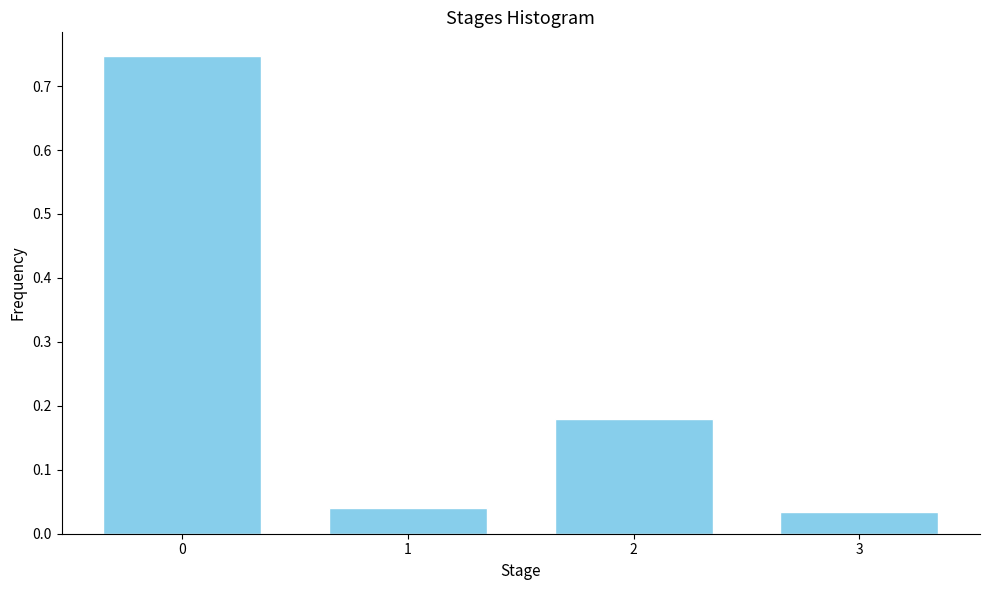

What is the change in value from 0 to 1?

-0.7